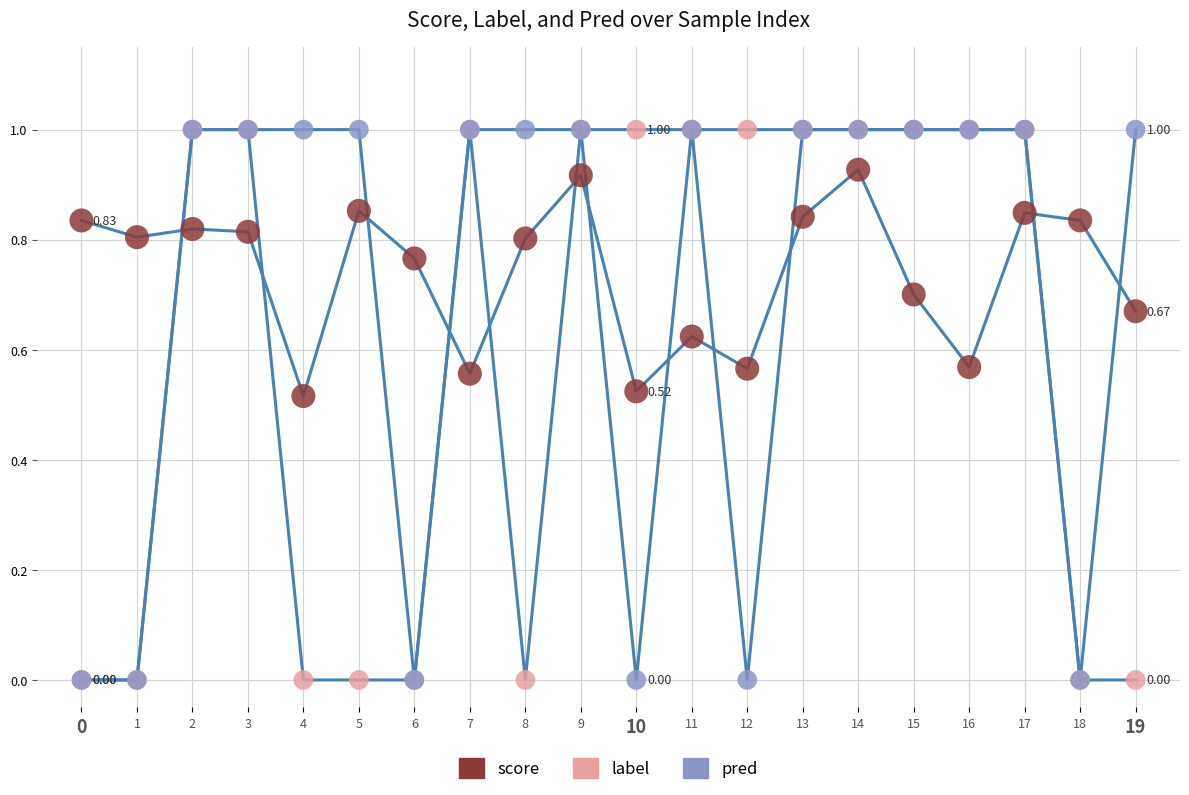

What are all the series names shown in the legend?

score, label, pred